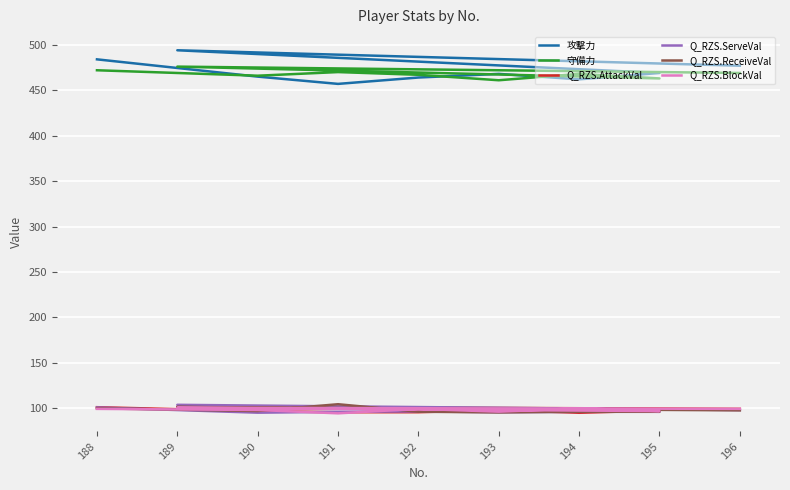

How many lines are shown in the chart?

6